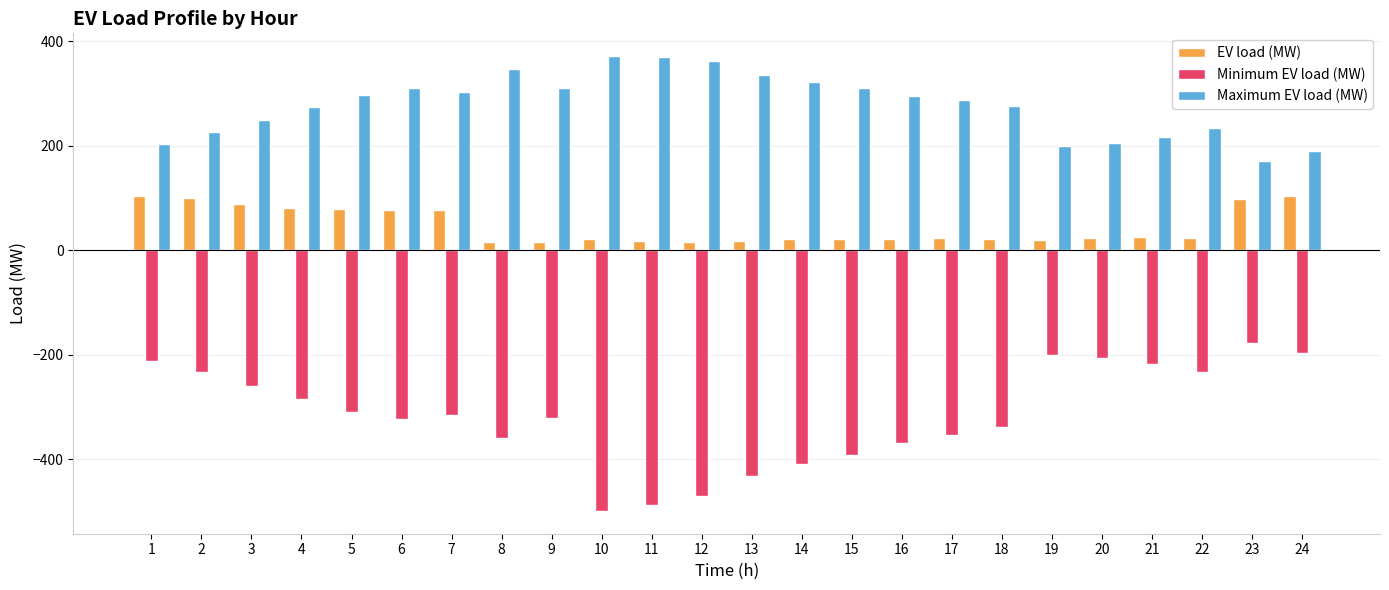

What is the difference between the Maximum EV load (MW) values at 9 and 11?

59.0